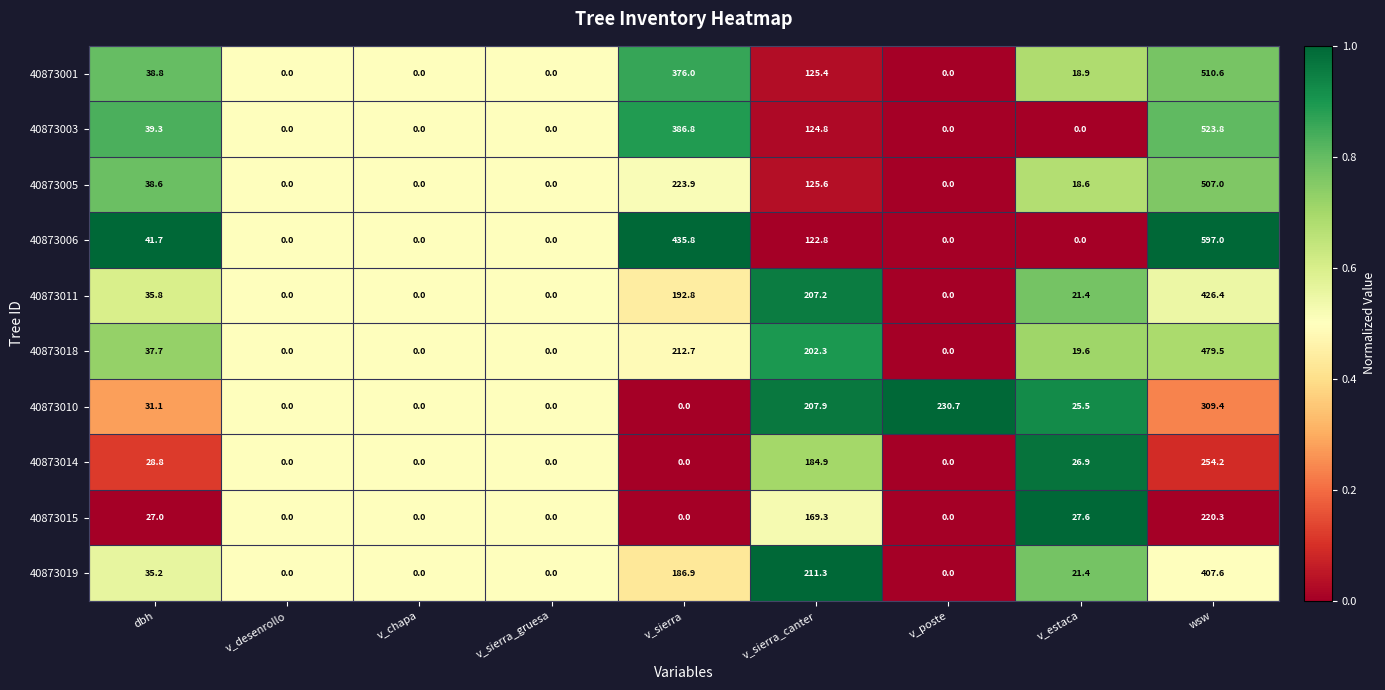

The value of 40873001 at wsw is 510.6. True or false?

True